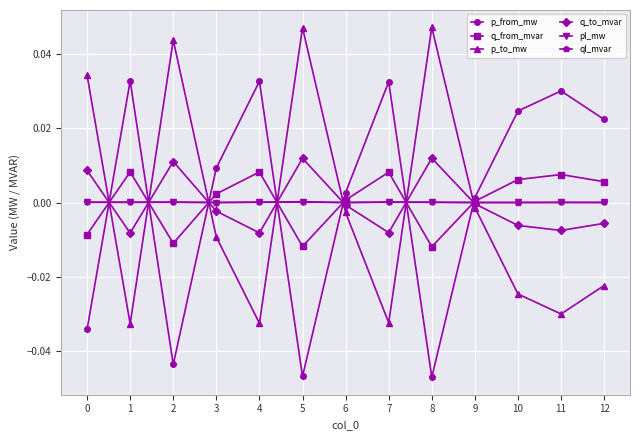

How many times do pl_mw and p_to_mw cross each other?

7